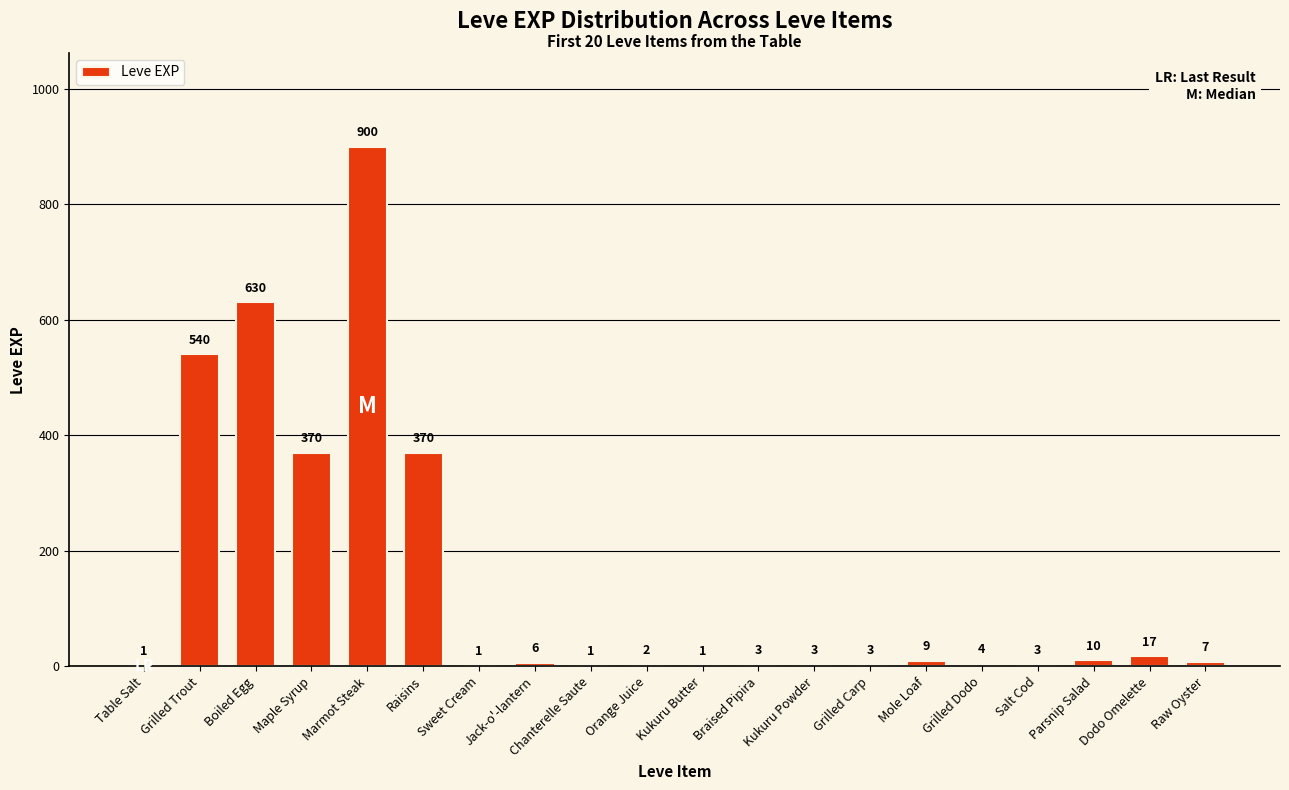

Reading left to right, extract all data points from this chart.

Table Salt=1	Grilled Trout=540	Boiled Egg=630	Maple Syrup=370	Marmot Steak=900	Raisins=370	Sweet Cream=1	Jack-o'-lantern=6	Chanterelle Saute=1	Orange Juice=2	Kukuru Butter=1	Braised Pipira=3	Kukuru Powder=3	Grilled Carp=3	Mole Loaf=9	Grilled Dodo=4	Salt Cod=3	Parsnip Salad=10	Dodo Omelette=17	Raw Oyster=7